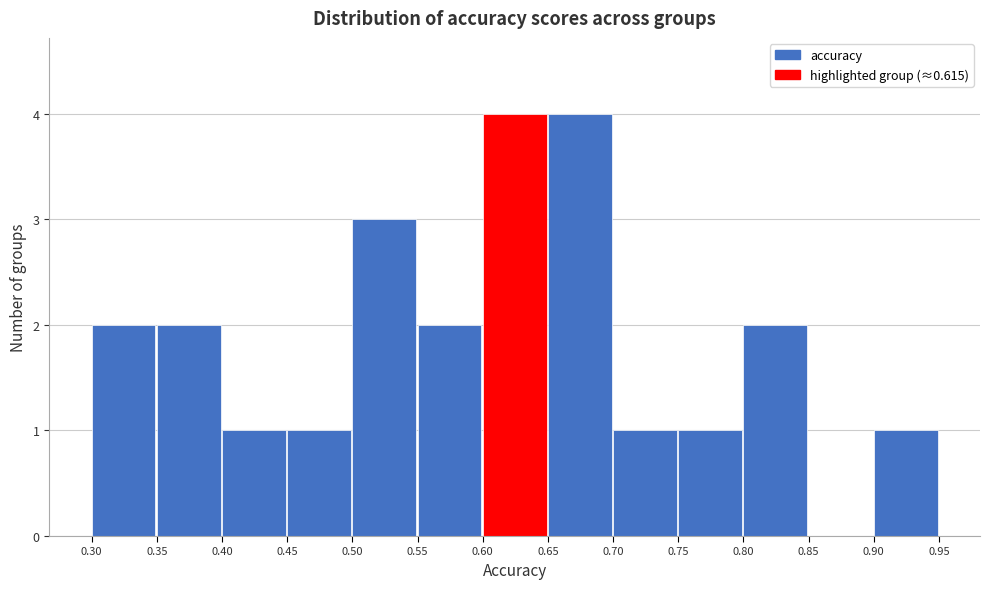

Reading left to right, list every bar in this chart as the range it spans on the x-axis followed by its height. The values are not printed on the chart, so give them approximately, as read against the axis.

0.30 to 0.35: 2
0.35 to 0.40: 2
0.40 to 0.45: 1
0.45 to 0.50: 1
0.50 to 0.55: 3
0.55 to 0.60: 2
0.60 to 0.65: 4
0.65 to 0.70: 4
0.70 to 0.75: 1
0.75 to 0.80: 1
0.80 to 0.85: 2
0.85 to 0.90: 0
0.90 to 0.95: 1